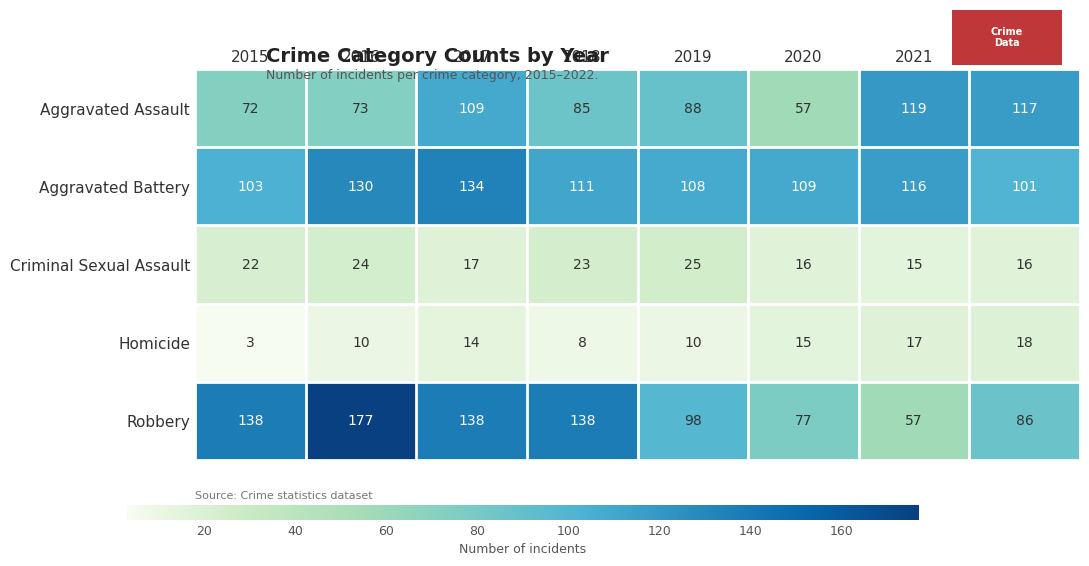

What is the sum of all Criminal Sexual Assault values?

158